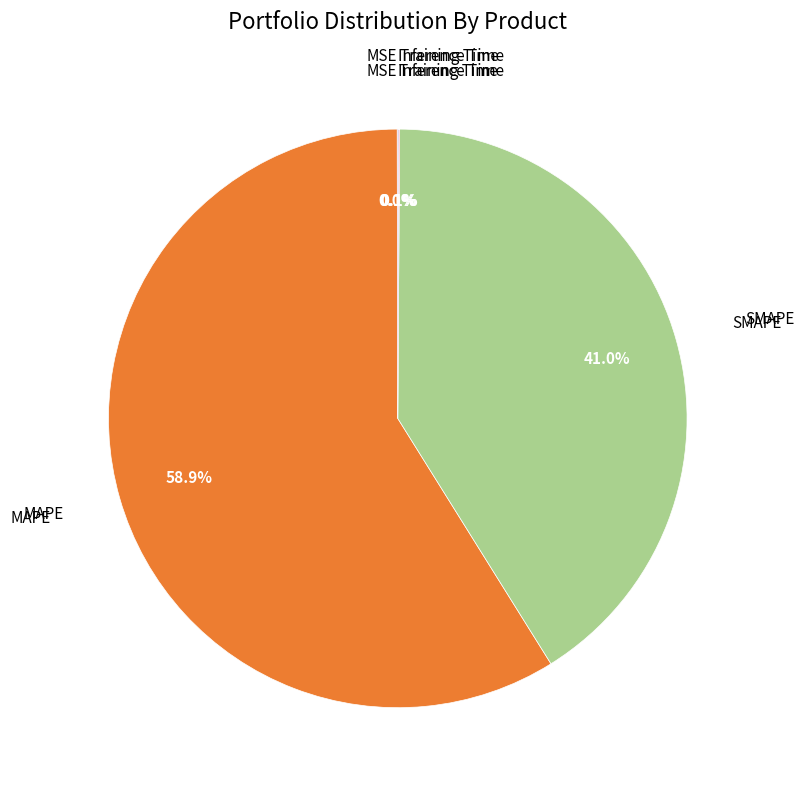

Does any single category account for the majority?

Yes